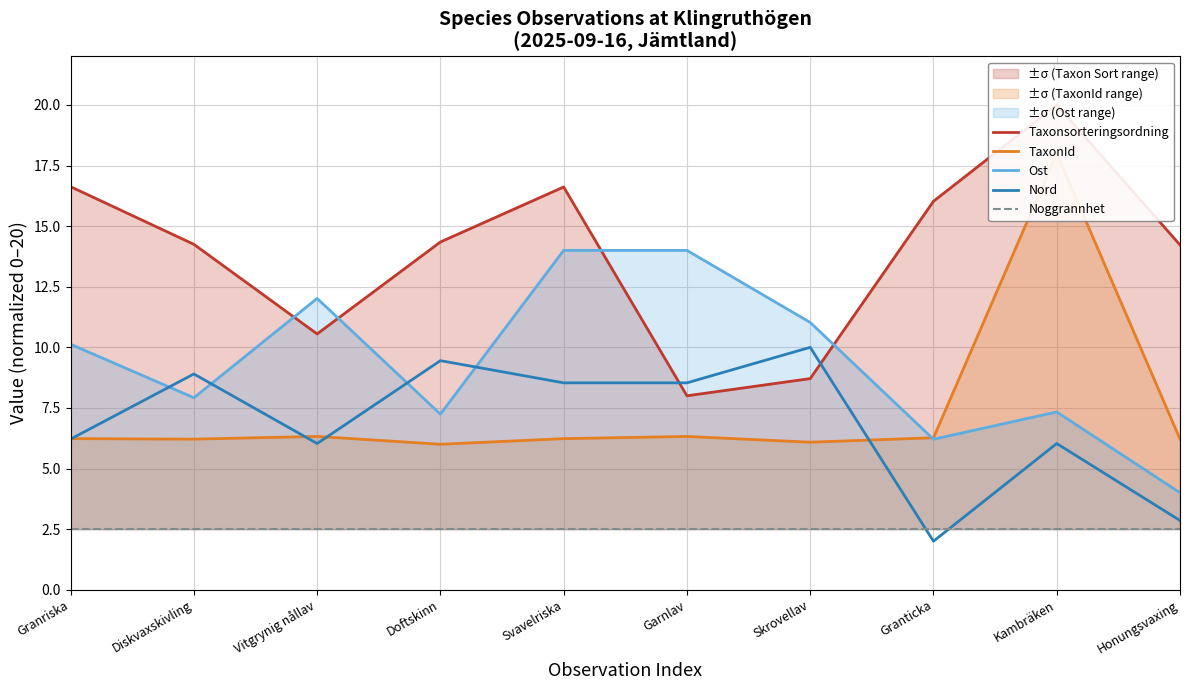

Between Garnlav and Granticka, which series saw the biggest shift?

Taxonsorteringsordning